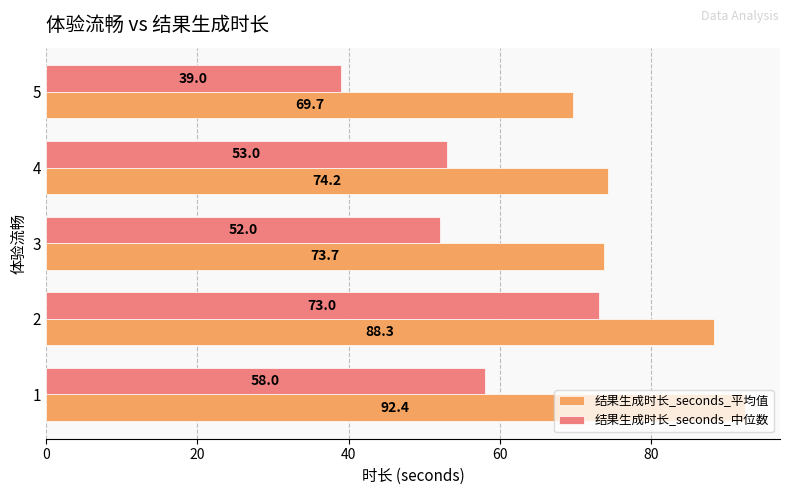

The 结果生成时长_seconds_平均值 series shows 74.2 at 4. True or false?

True